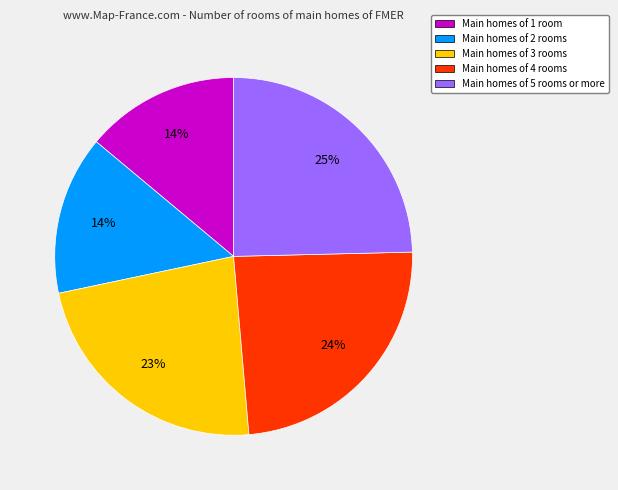

Is the sum of Main homes of 1 room and Main homes of 3 rooms greater than half?

No